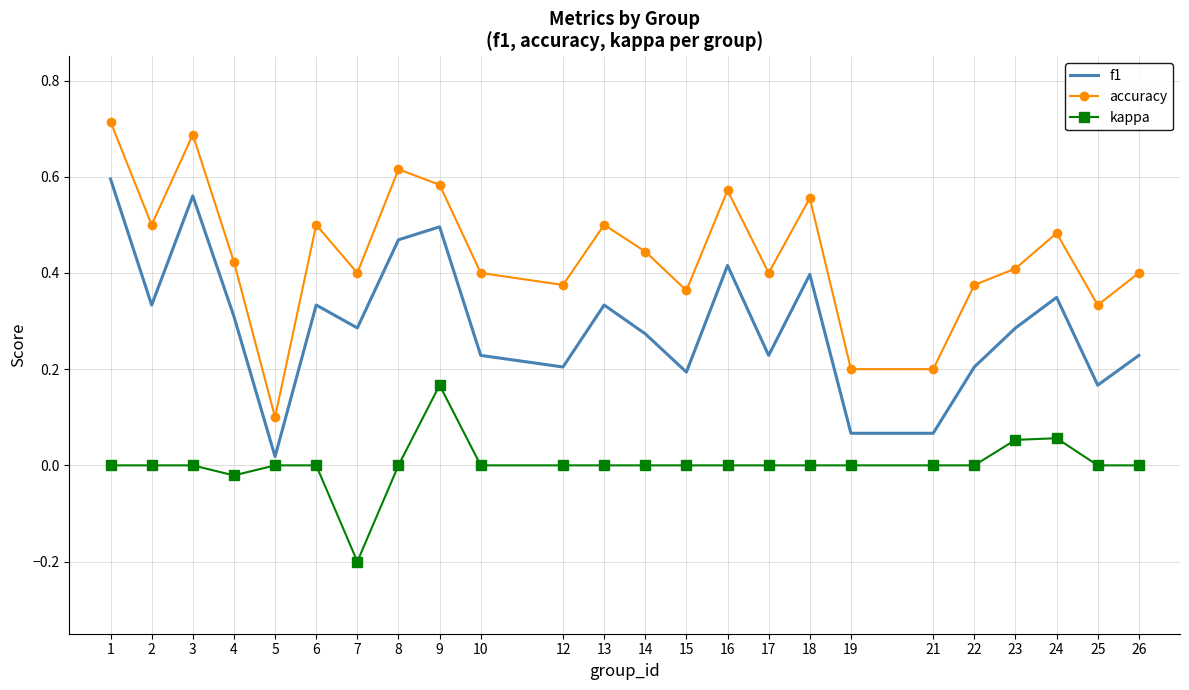

Is it true that f1 equals 0.4 at 14?

False